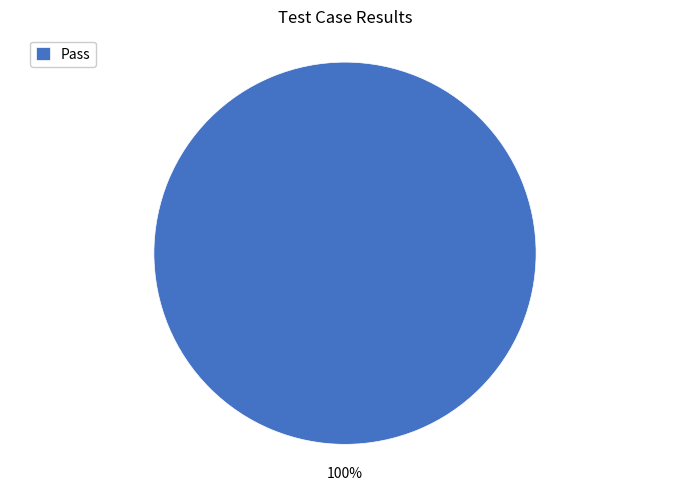

To the nearest percent, what portion does Pass represent?

100%